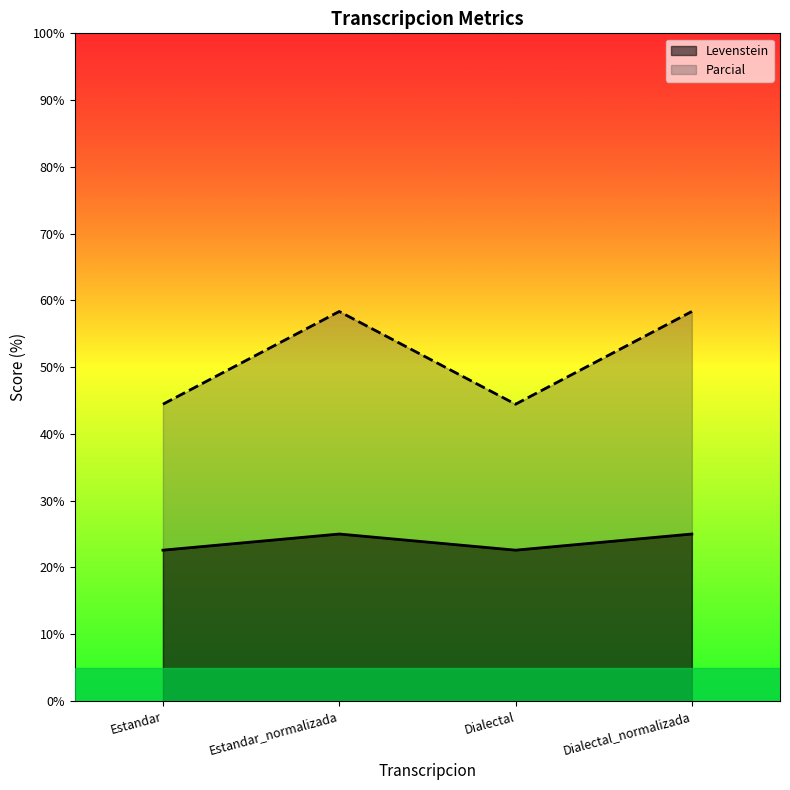

How many values in the Parcial series exceed 58?

2